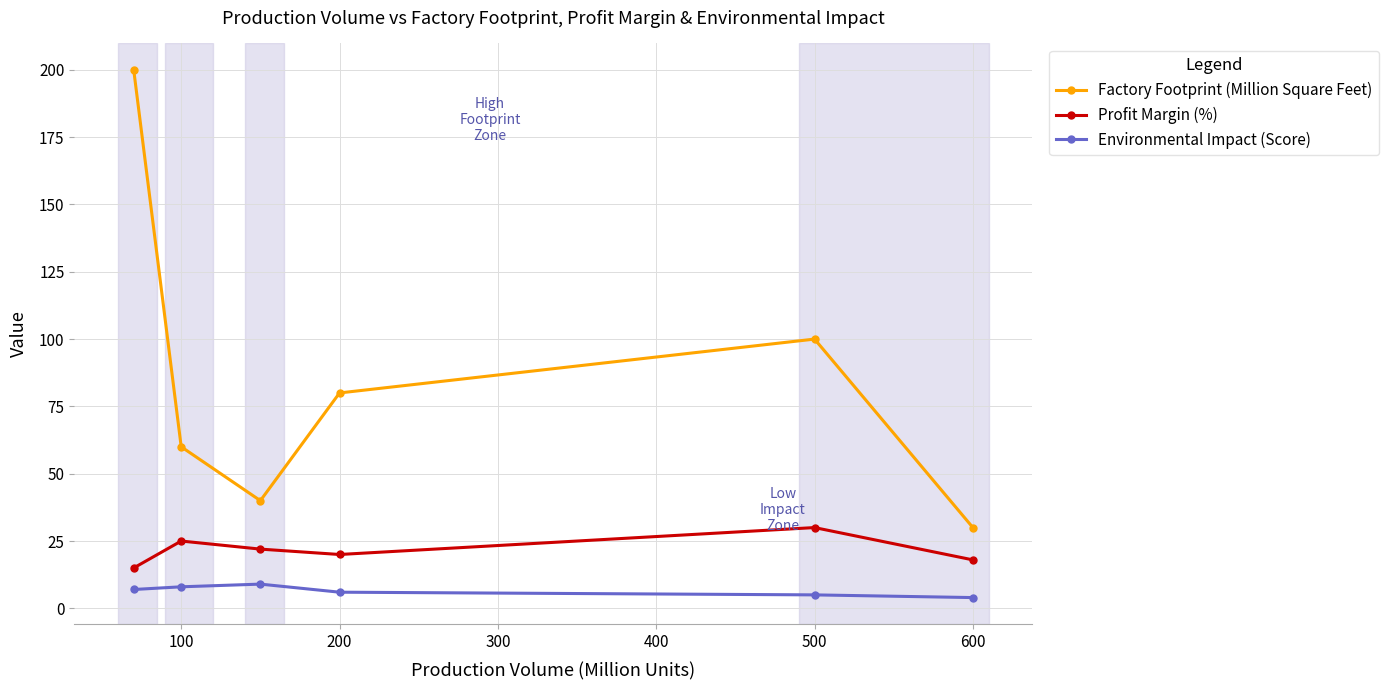

List the series in order of their overall mean, lowest first.

Environmental Impact (Score), Profit Margin (%), Factory Footprint (Million Square Feet)